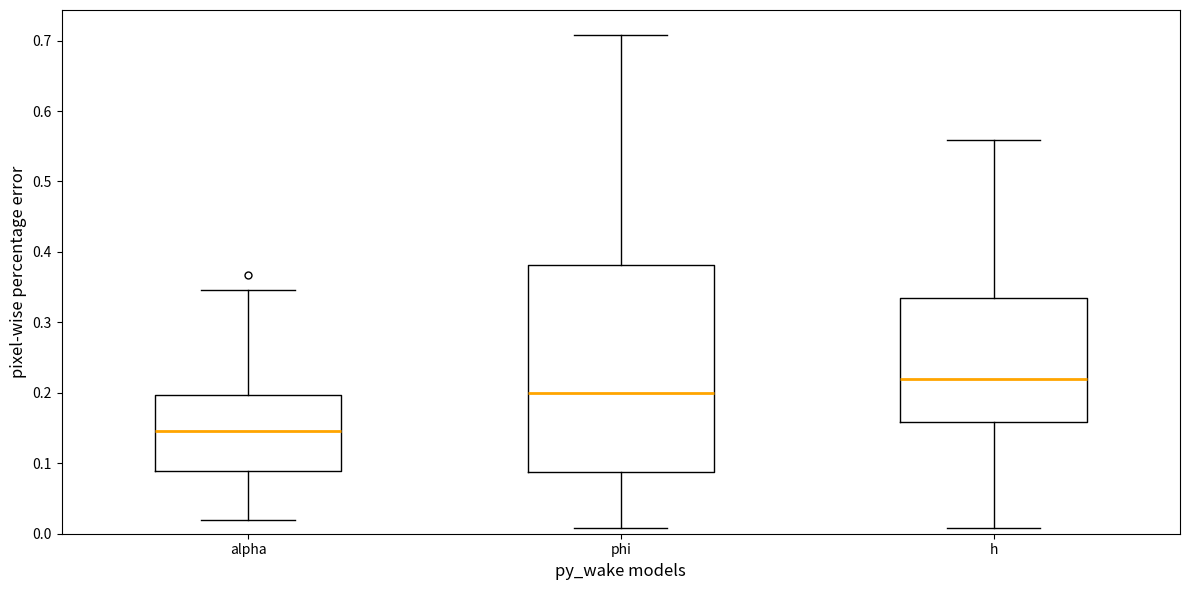

Reading left to right, read every box against the y-axis: the position of its median line, the range the box covers, and the ends of its whiskers. The values are not printed on the chart, so give them approximately, as read against the axis.

alpha: median 0.15, box 0.09 to 0.20, whiskers 0.02 to 0.35
phi: median 0.20, box 0.09 to 0.38, whiskers 0.01 to 0.71
h: median 0.22, box 0.16 to 0.33, whiskers 0.01 to 0.56